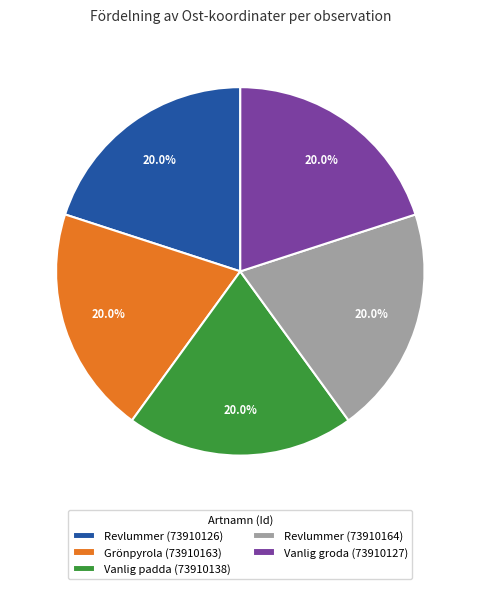

What percentage is NOT represented by Vanlig groda (73910127)?

80.0%